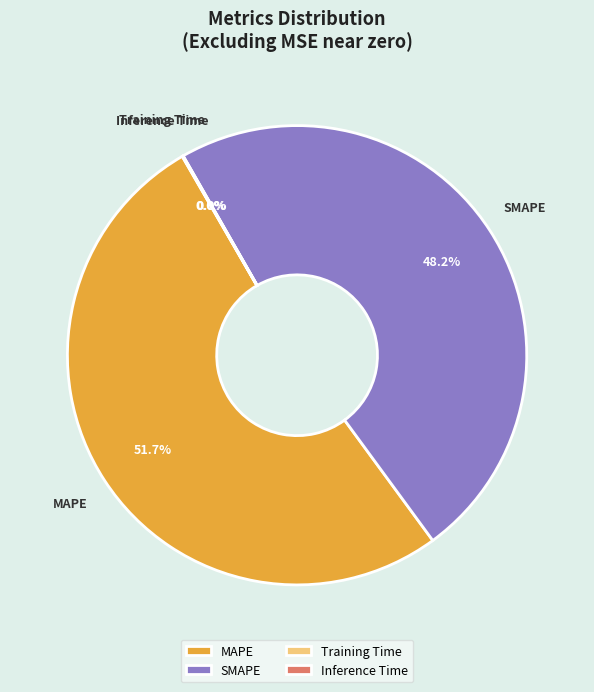

To the nearest percent, what portion does SMAPE represent?

48%